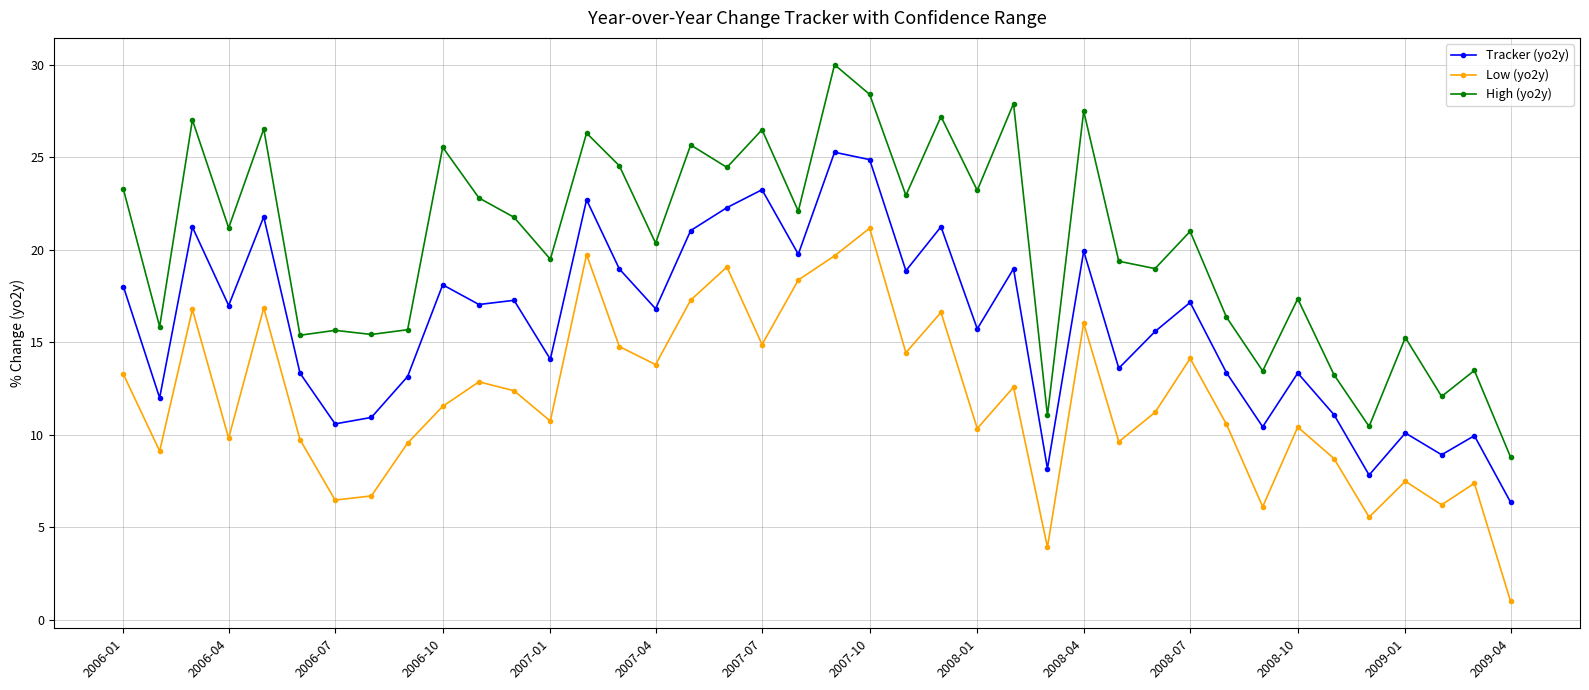

Rank the series by their average value, from lowest to highest.

Low (yo2y), Tracker (yo2y), High (yo2y)